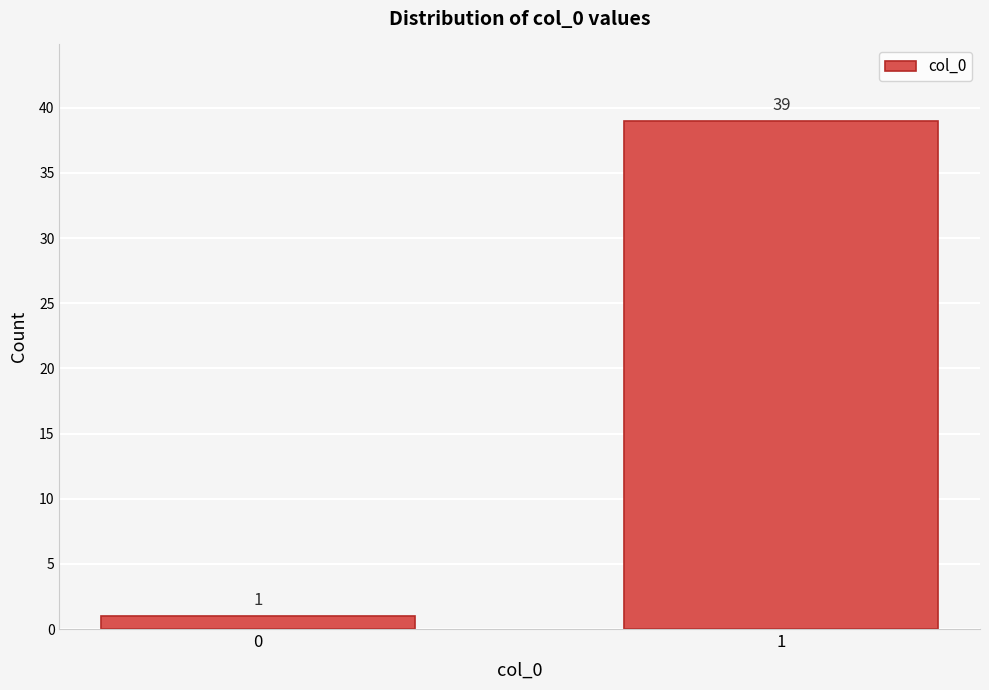

Reading right to left, extract all data points from this chart.

39	1